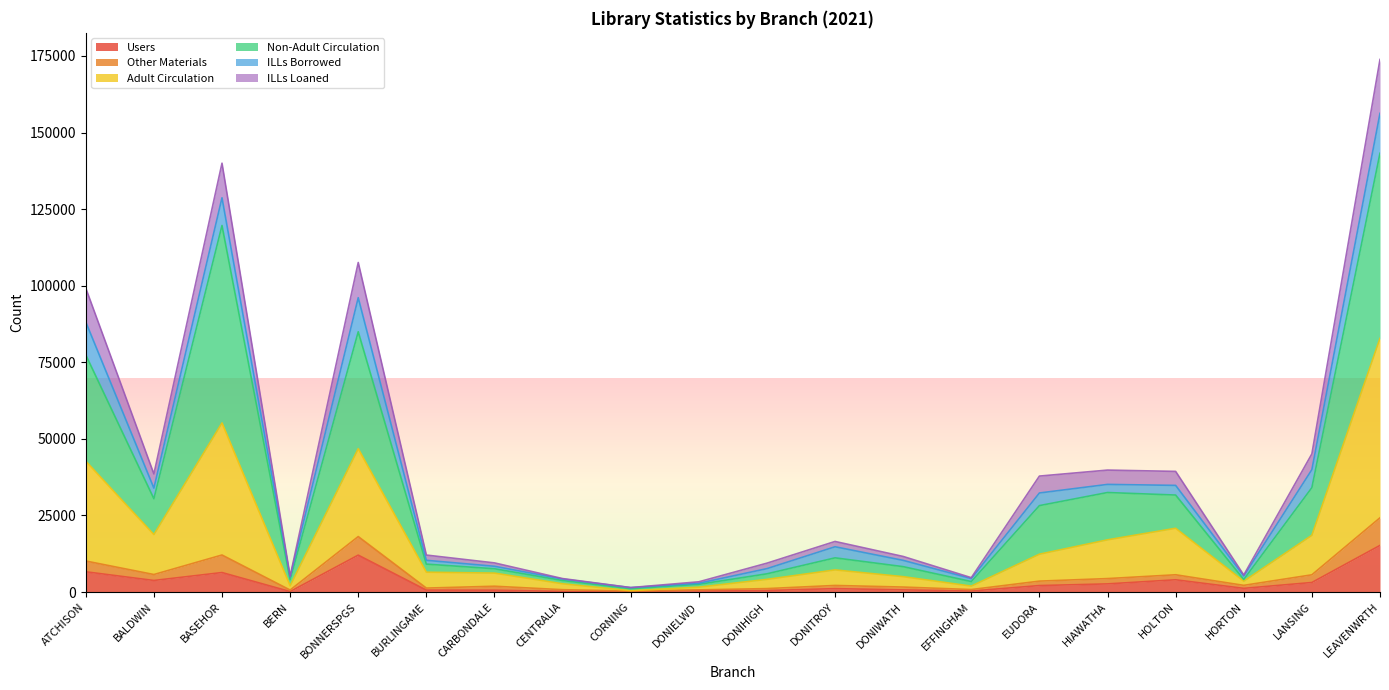

What are all the series names shown in the legend?

Users, Other Materials, Adult Circulation, Non-Adult Circulation, ILLs Borrowed, ILLs Loaned